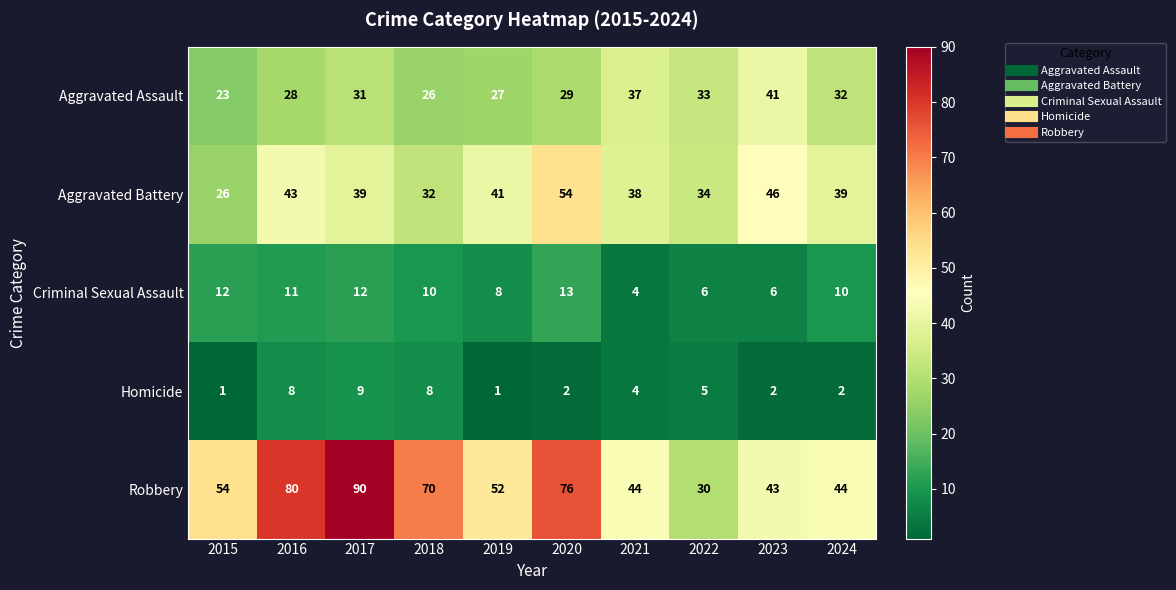

The Aggravated Assault series shows 55 at 2022. True or false?

False